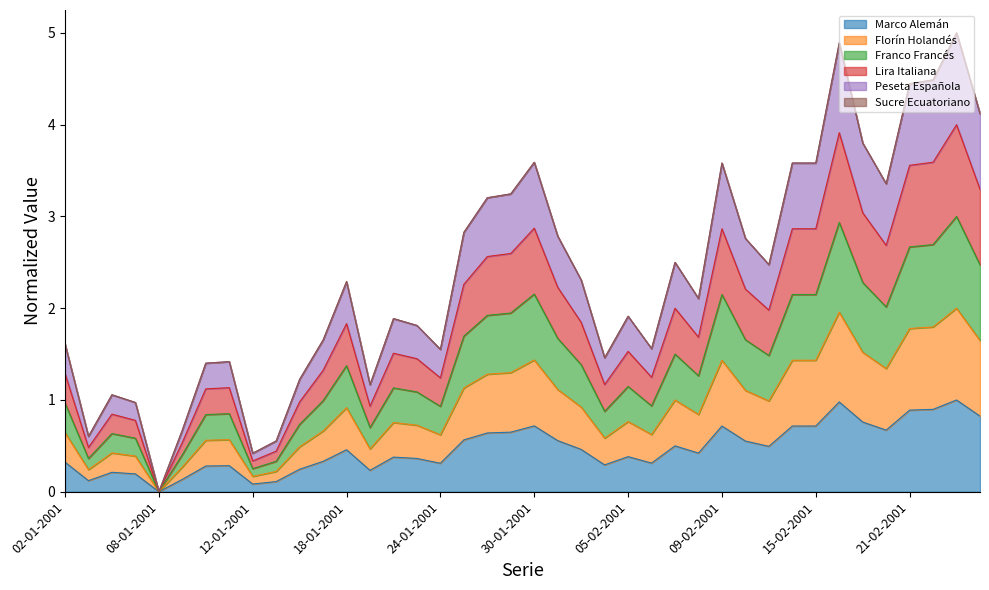

Does the chart display data point markers on the line(s)?

No